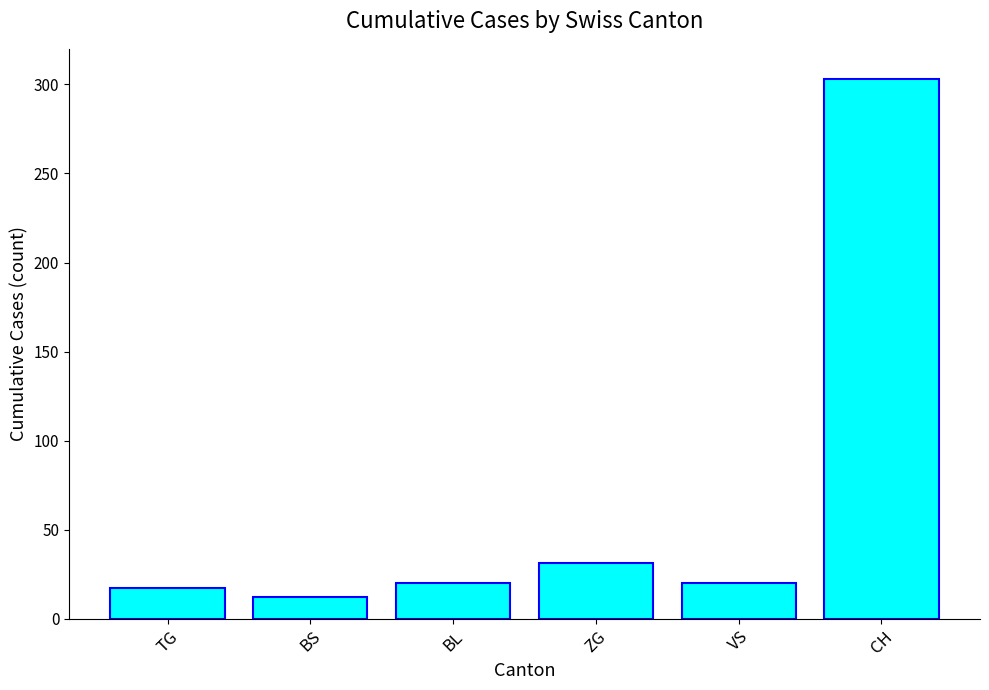

What is the average value?

67